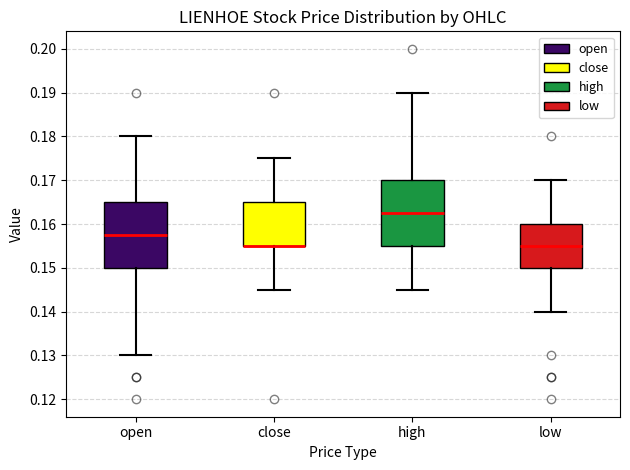

Reading left to right, read every box against the y-axis: the position of its median line, the range the box covers, and the ends of its whiskers. The values are not printed on the chart, so give them approximately, as read against the axis.

open: median 0.158, box 0.150 to 0.165, whiskers 0.130 to 0.180
close: median 0.155 (drawn on the box's lower edge), box 0.155 to 0.165, whiskers 0.145 to 0.175
high: median 0.163, box 0.155 to 0.170, whiskers 0.145 to 0.190
low: median 0.155, box 0.150 to 0.160, whiskers 0.140 to 0.170